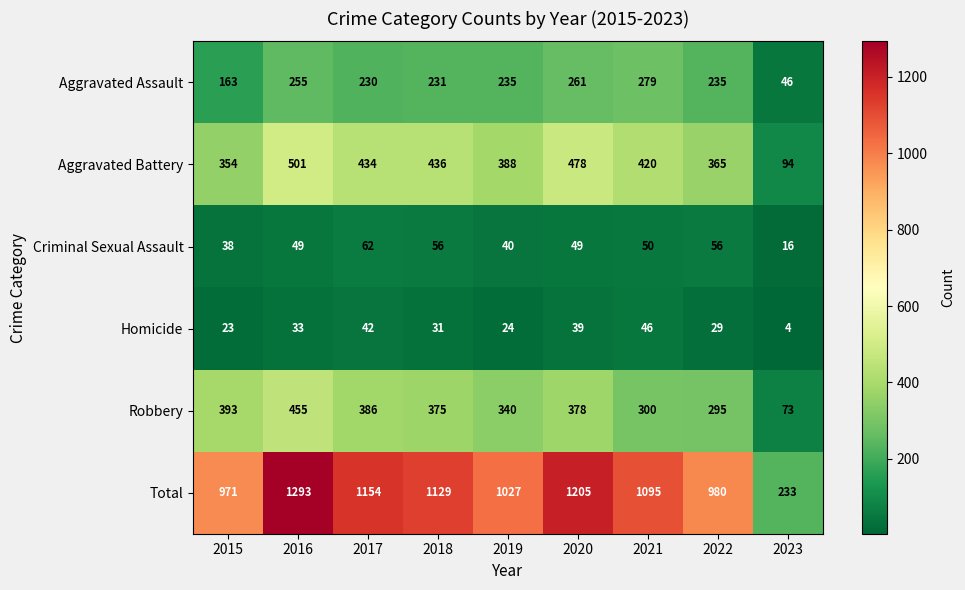

Which series has the widest spread of values?

Total